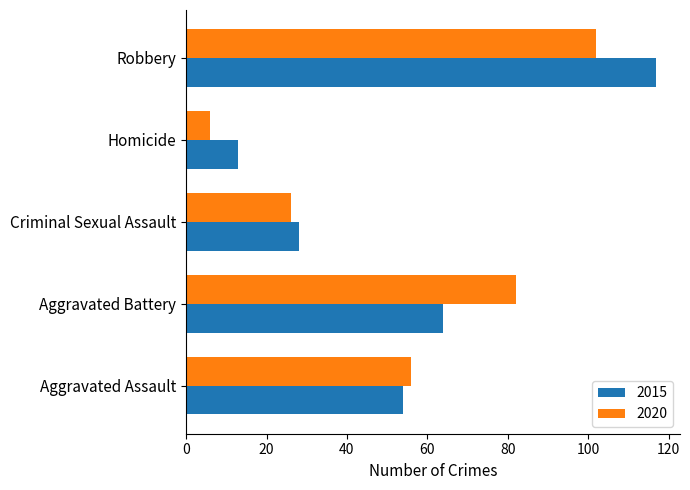

Where is 2020 nearest to the value 54?

Aggravated Assault